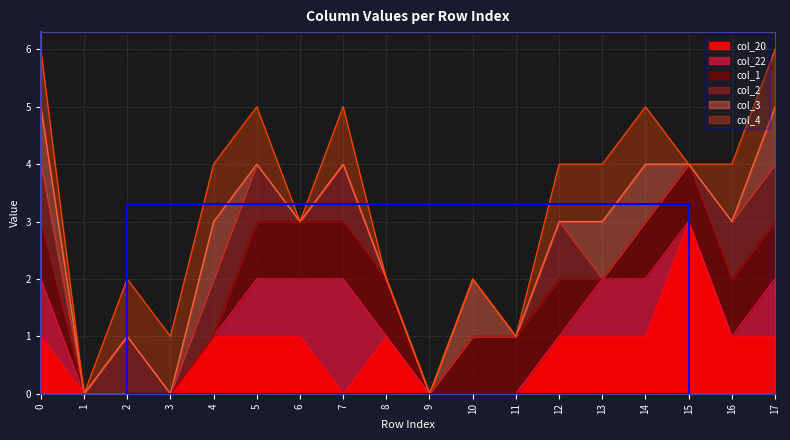

True or false: col_2 has more than 2 interior local peaks.

True